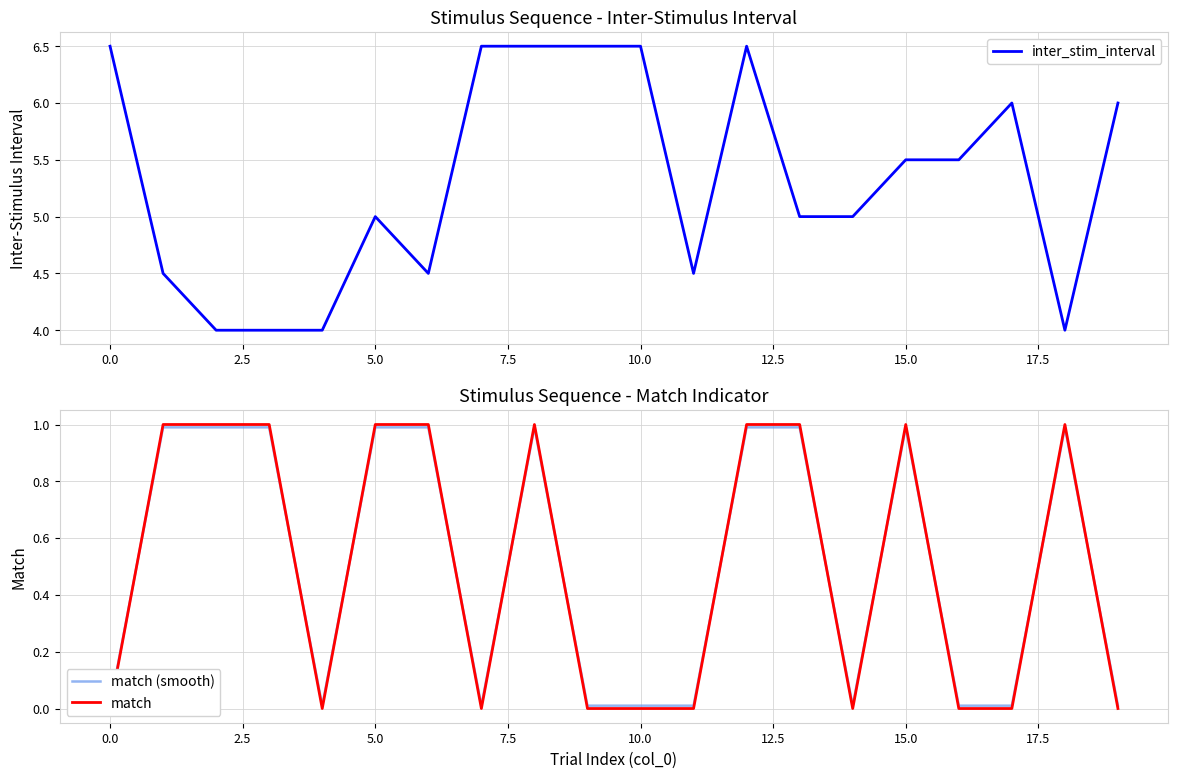

The value of match at 5.0 is 0.2. True or false?

False